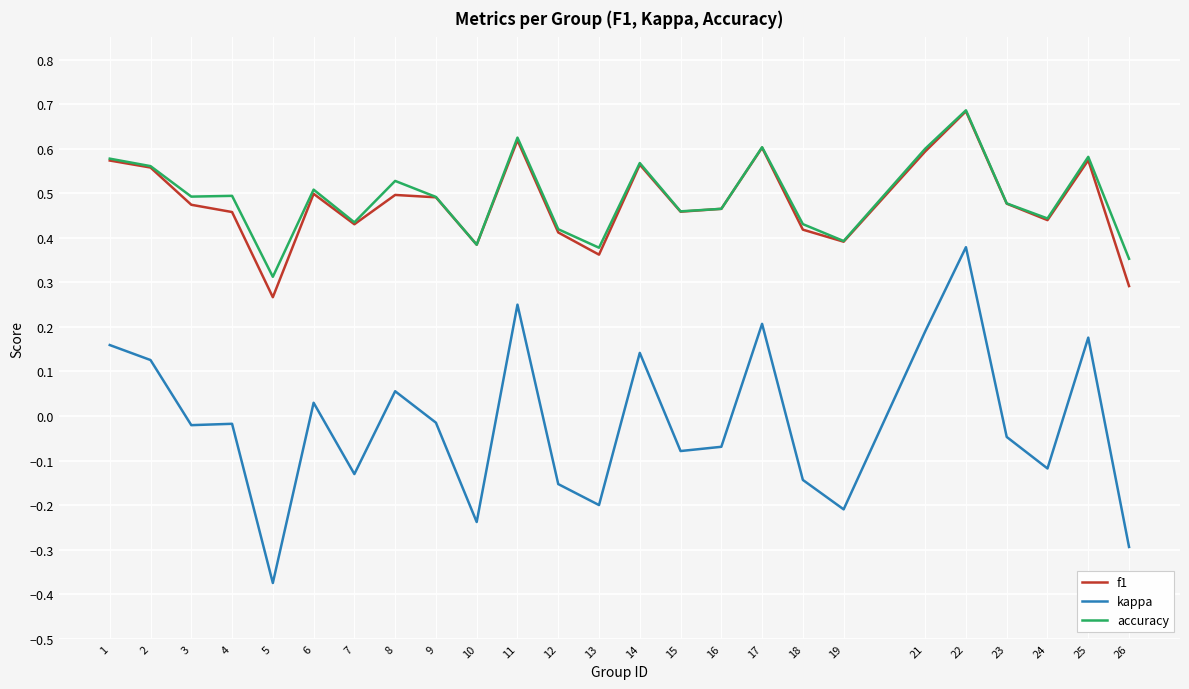

Which series has the largest range (max minus min)?

kappa